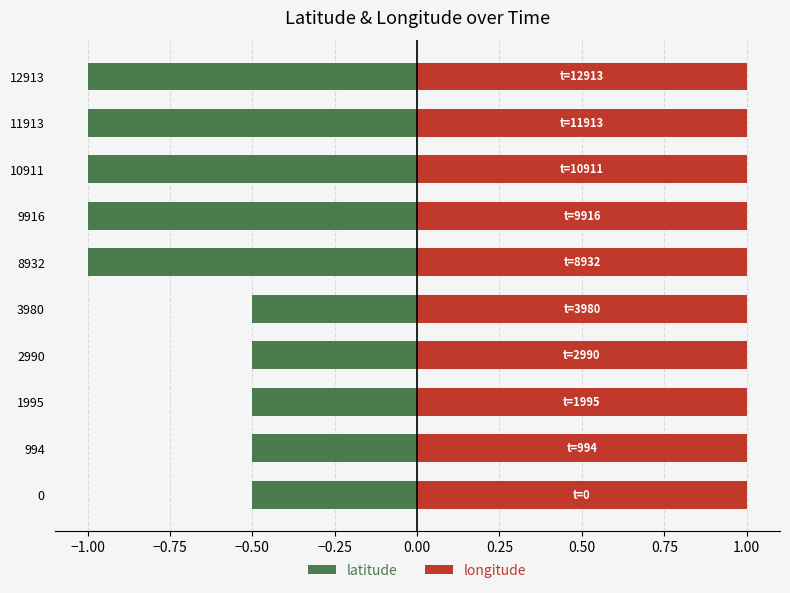

Which series has the widest spread of values?

latitude